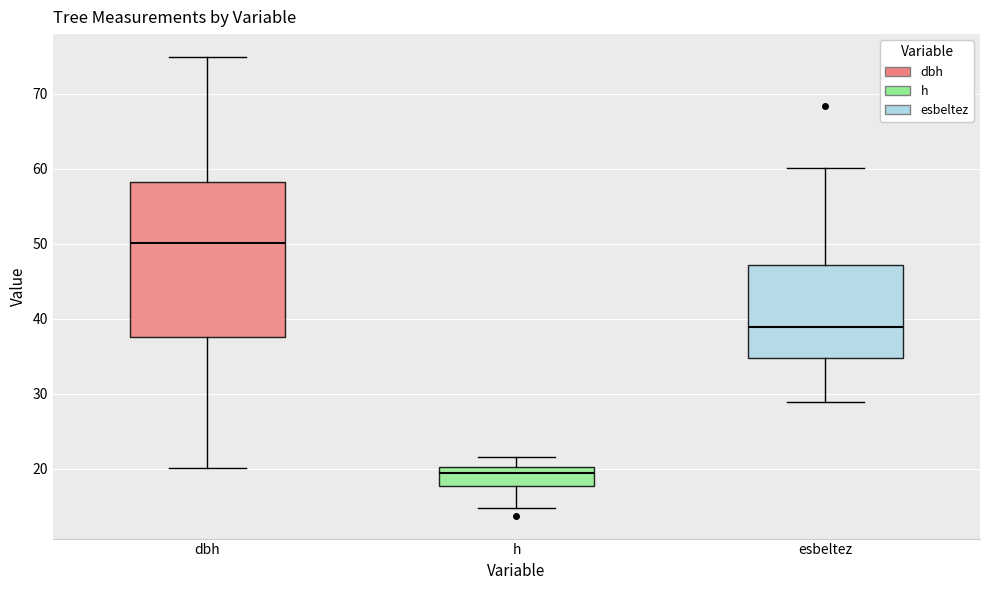

Where does the lower whisker of the box for dbh end on the y-axis? The values are not printed on the chart, so give them approximately, as read against the axis.

20